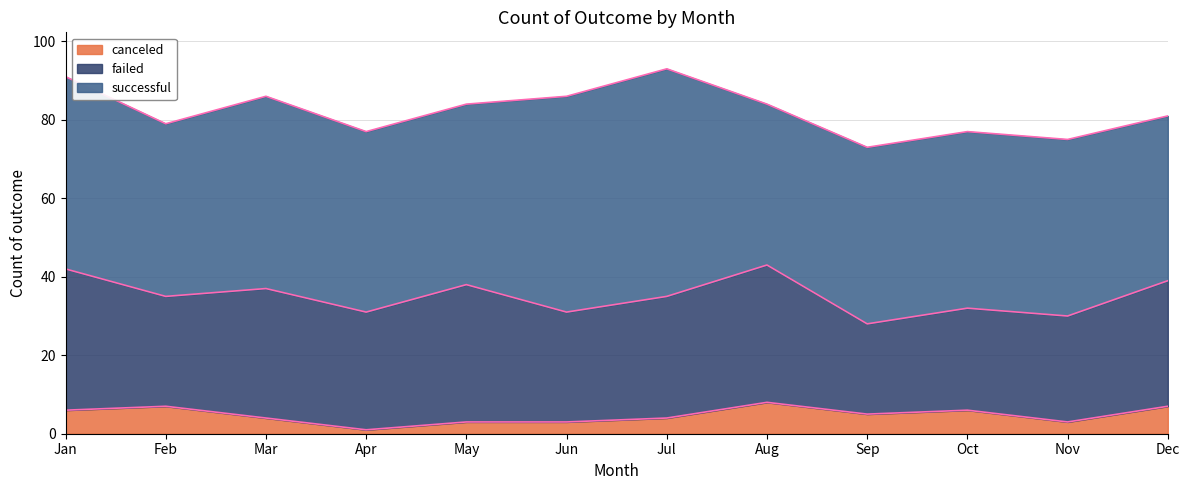

How many data points in successful are above 46?

4